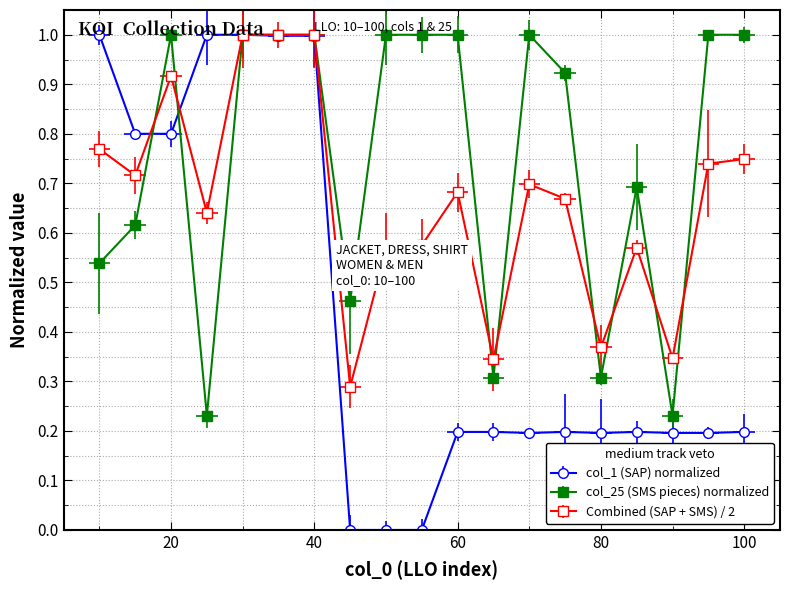

What is the maximum value shown in the chart?

1.0